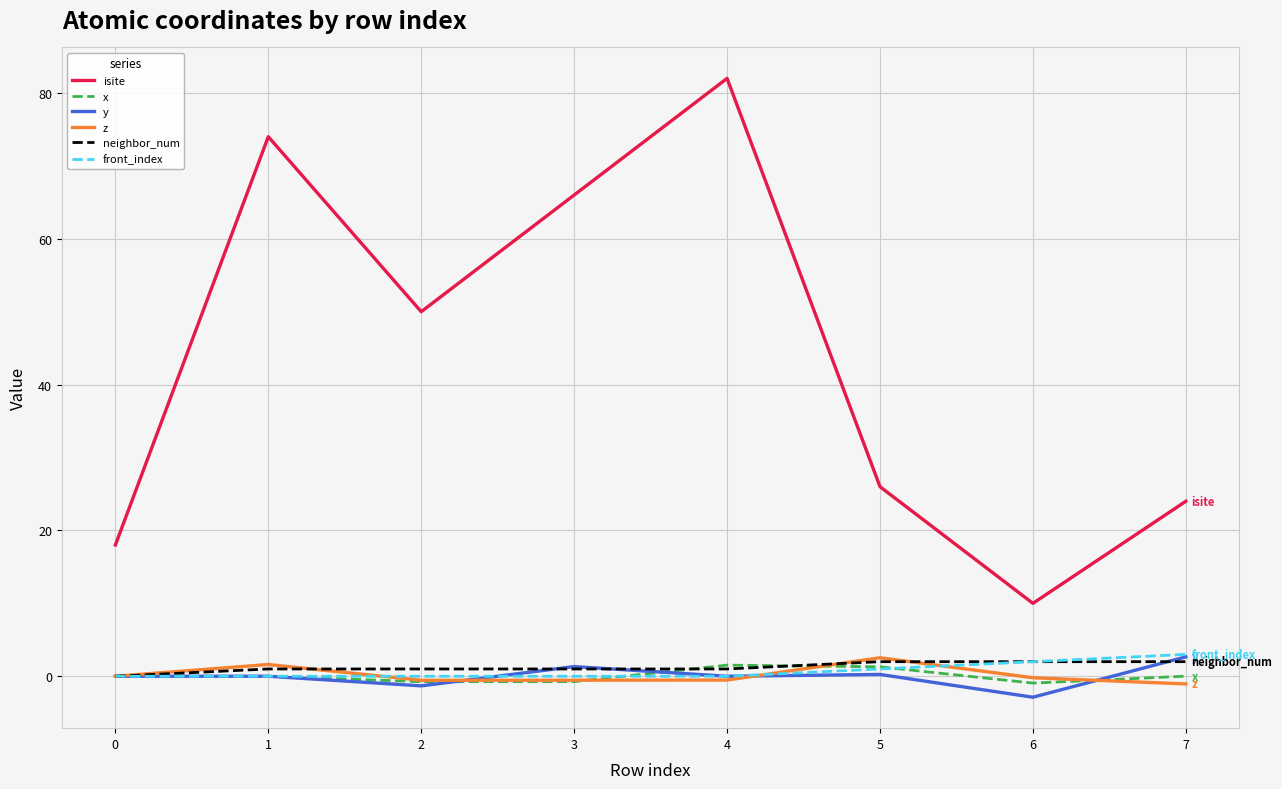

What is the sum of all neighbor_num values?

10.0